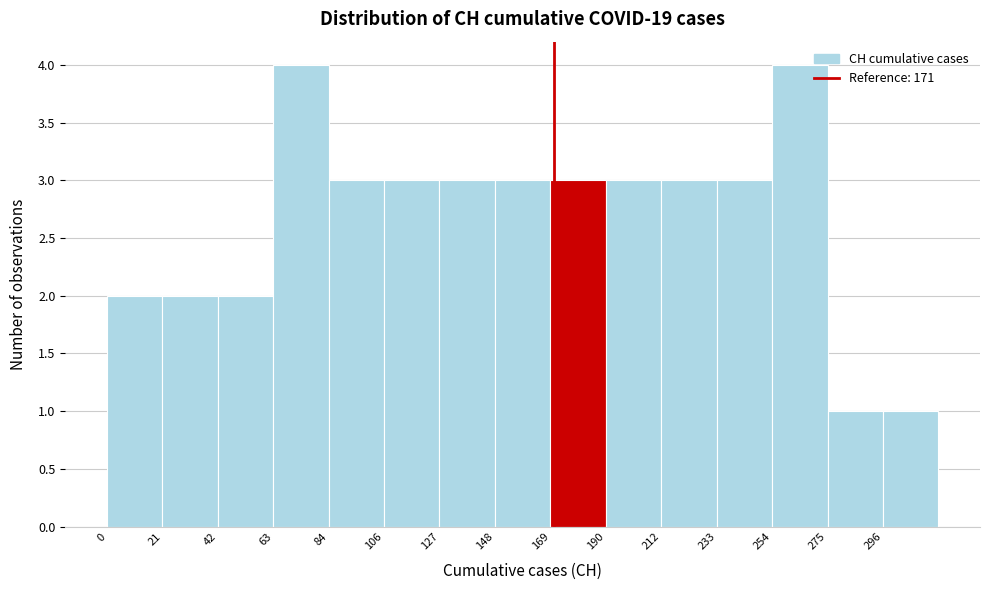

How tall is the bar that spans 210 to 235 on the x-axis? Neither the bar edges nor the heights are printed on the chart, so give them approximately, as read against the axes.

3